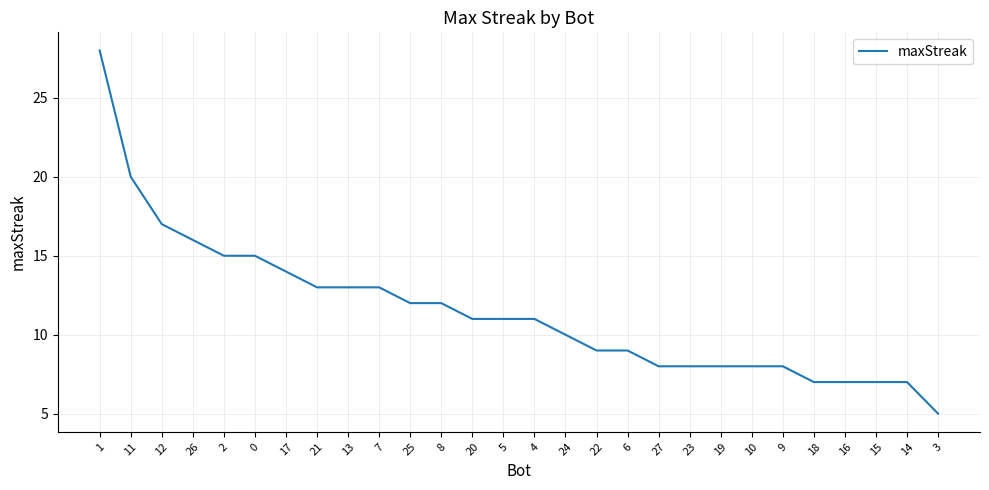

What is the maximum value shown in the chart?

28